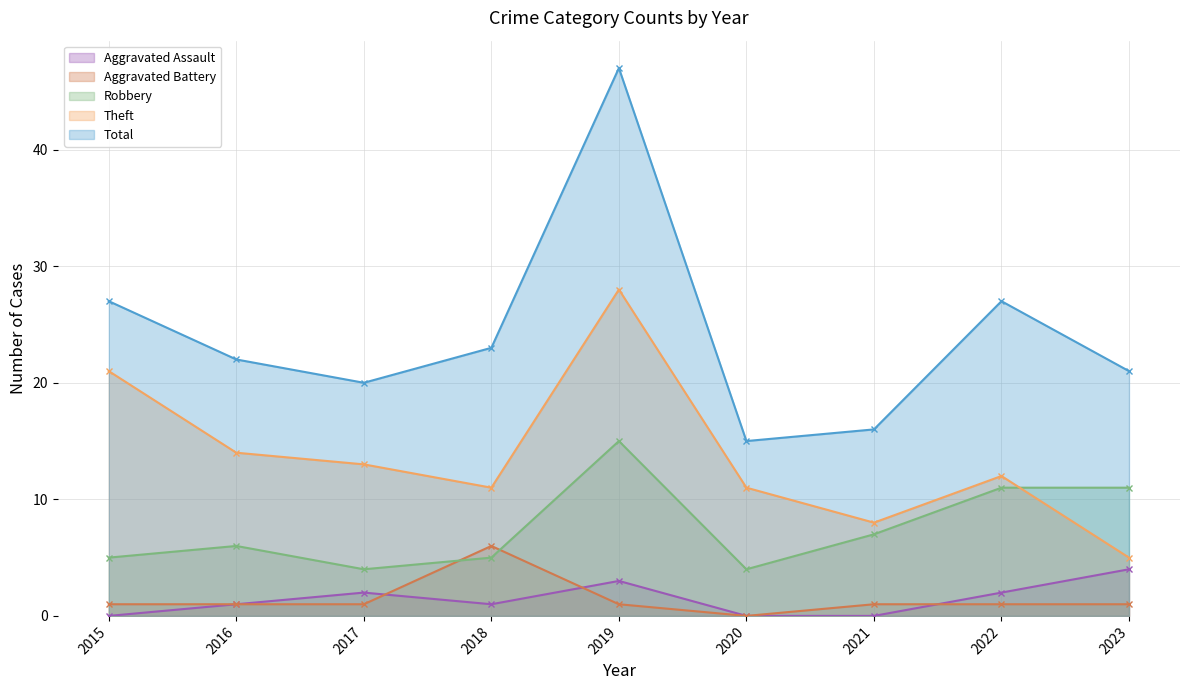

Reading left to right, transcribe all the data shown in this chart.

Aggravated Assault: 2015=0	2016=1	2017=2	2018=1	2019=3	2020=0	2021=0	2022=2	2023=4
Aggravated Battery: 2015=1	2016=1	2017=1	2018=6	2019=1	2020=0	2021=1	2022=1	2023=1
Robbery: 2015=5	2016=6	2017=4	2018=5	2019=15	2020=4	2021=7	2022=11	2023=11
Theft: 2015=21	2016=14	2017=13	2018=11	2019=28	2020=11	2021=8	2022=12	2023=5
Total: 2015=27	2016=22	2017=20	2018=23	2019=47	2020=15	2021=16	2022=27	2023=21